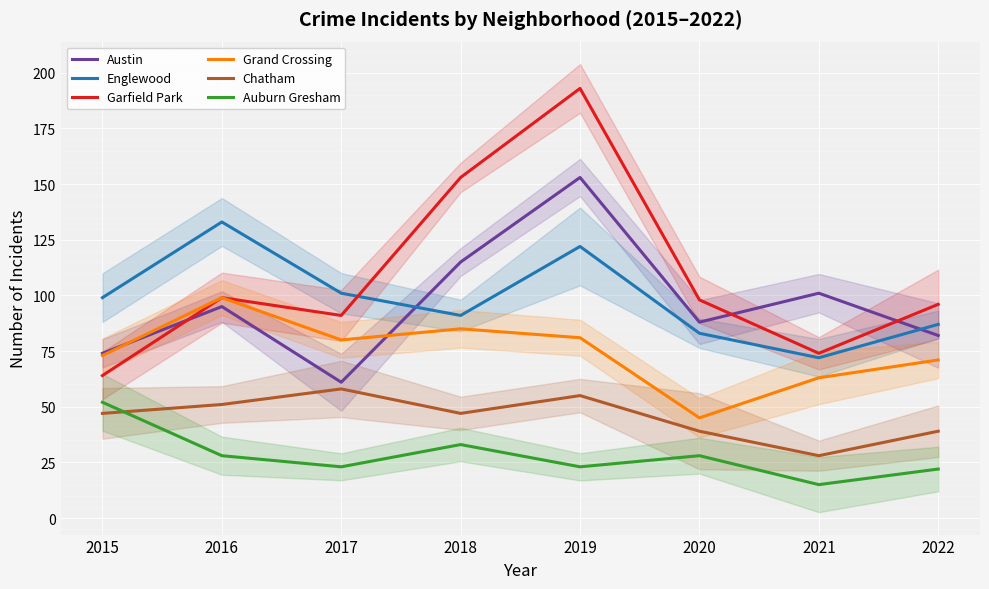

Is the value of Auburn Gresham at 2022 greater than the value of Austin at 2022?

No